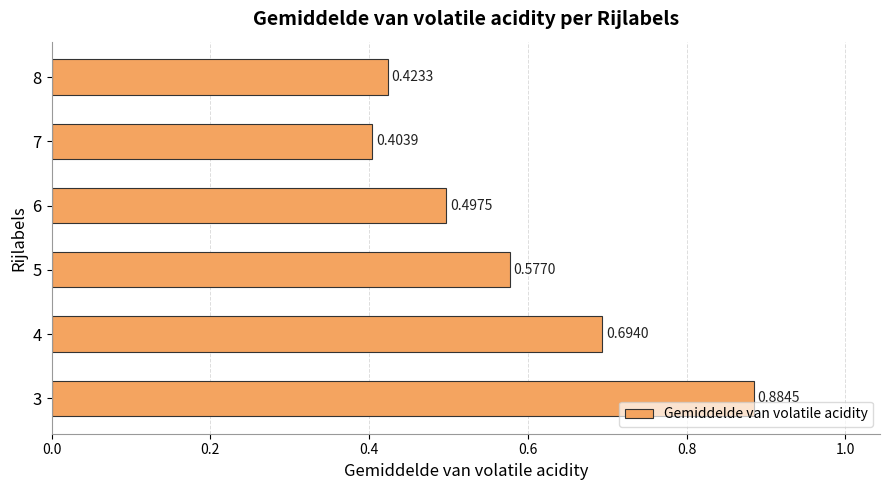

What is the sum of all values?

3.5